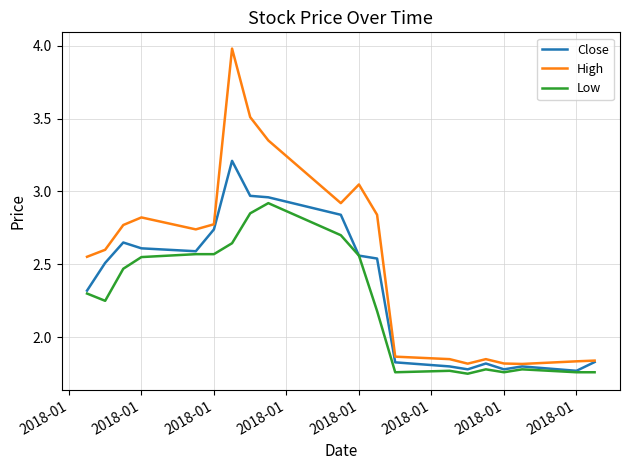

True or false: Low and High cross at least once.

False